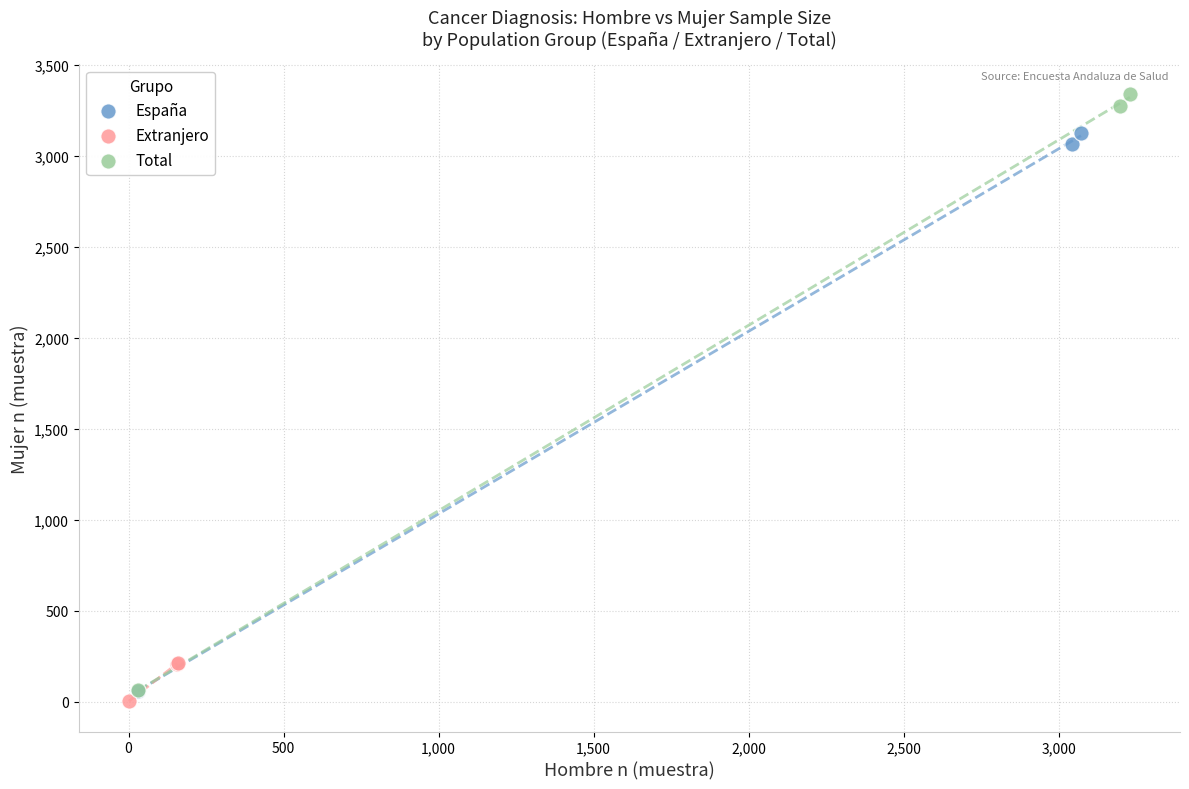

Which series reaches the maximum Y coordinate?

Total